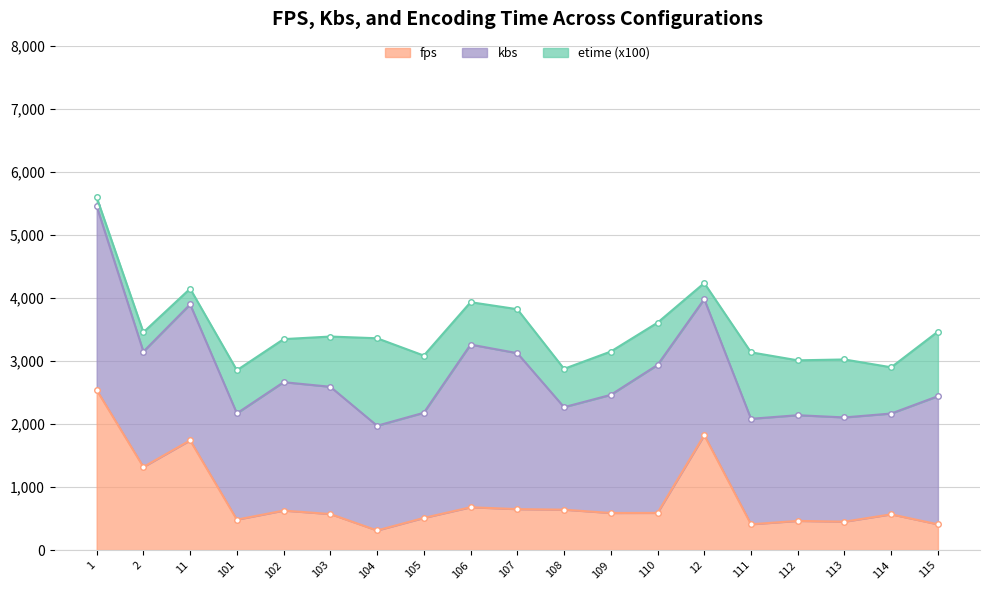

What is the total value across all series at 107?

3131.8